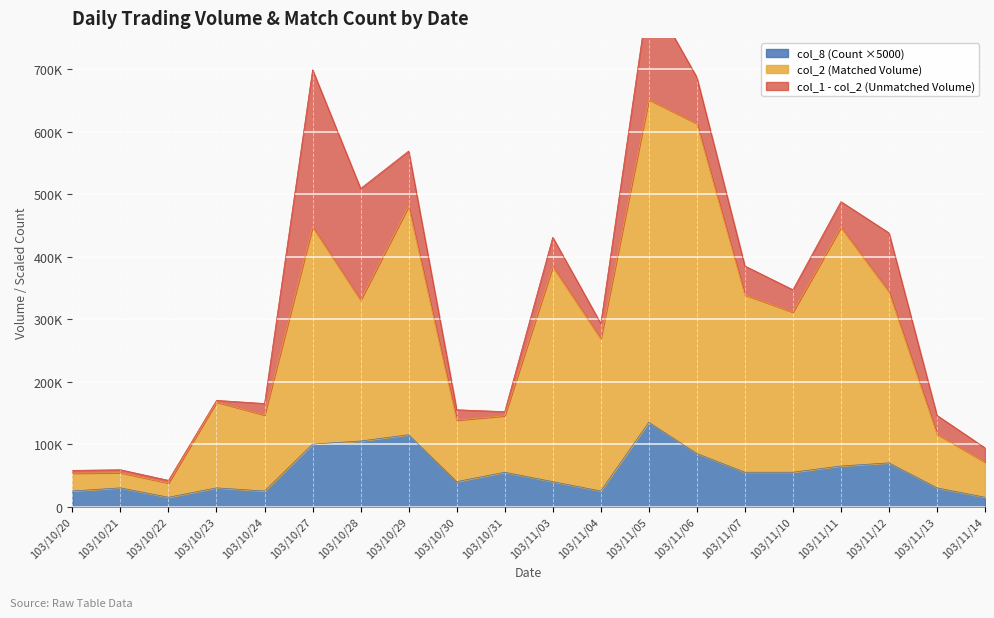

How many data points in col_2 (Matched Volume) are above 311160?

9